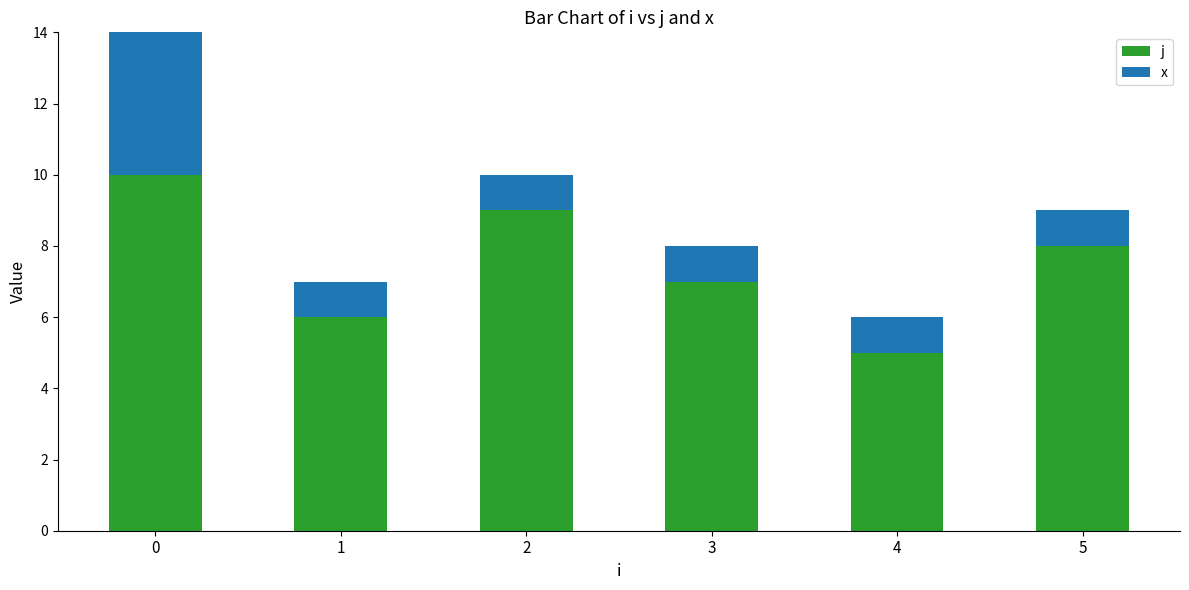

What is the lowest value of the j series?

5